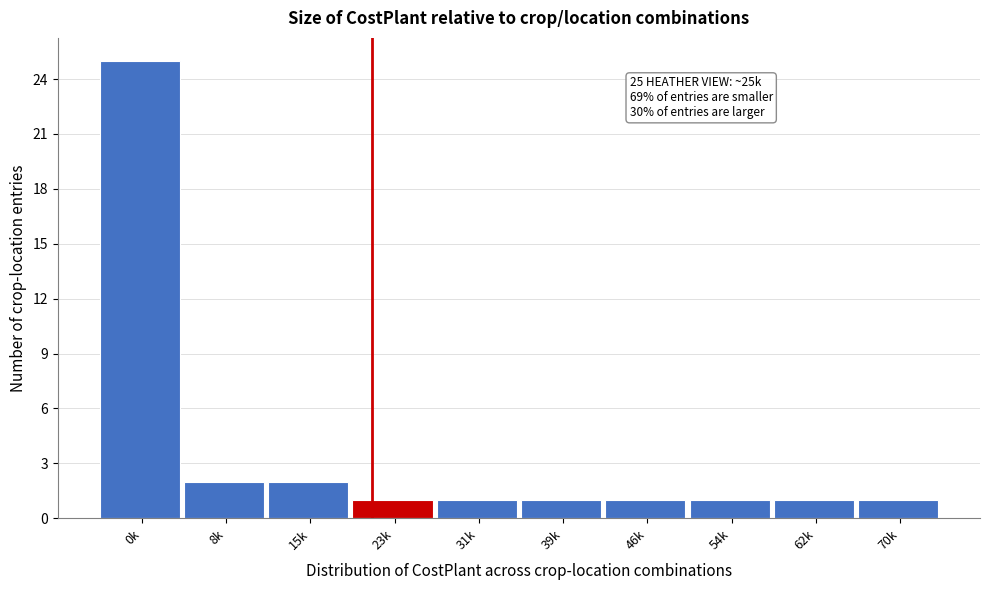

Reading left to right, extract all data points from this chart.

0k=25	8k=2	15k=2	23k=1	31k=1	39k=1	46k=1	54k=1	62k=1	70k=1